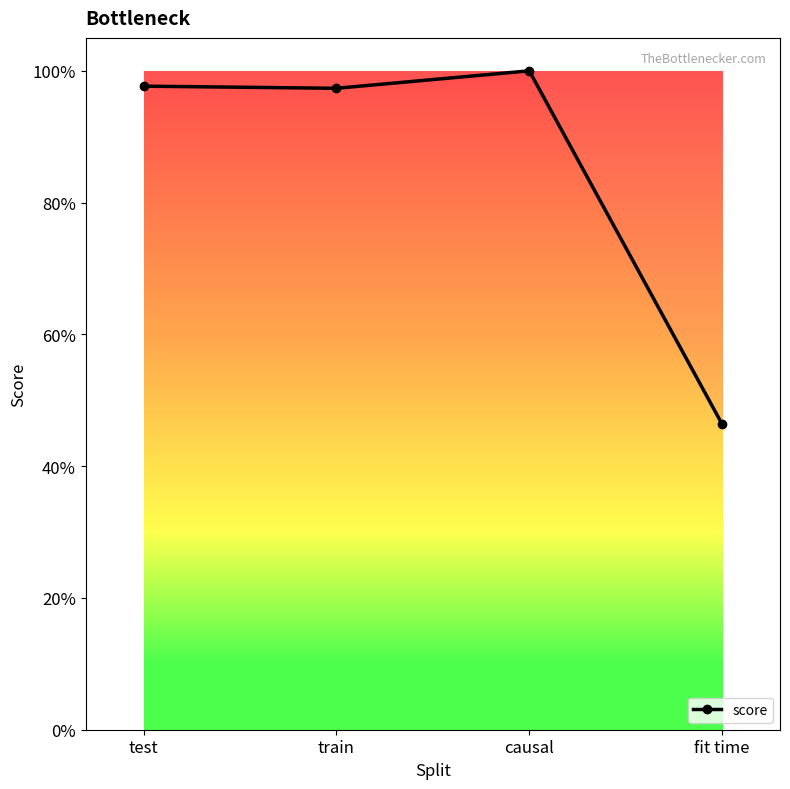

What is the maximum value shown in the chart?

1.0